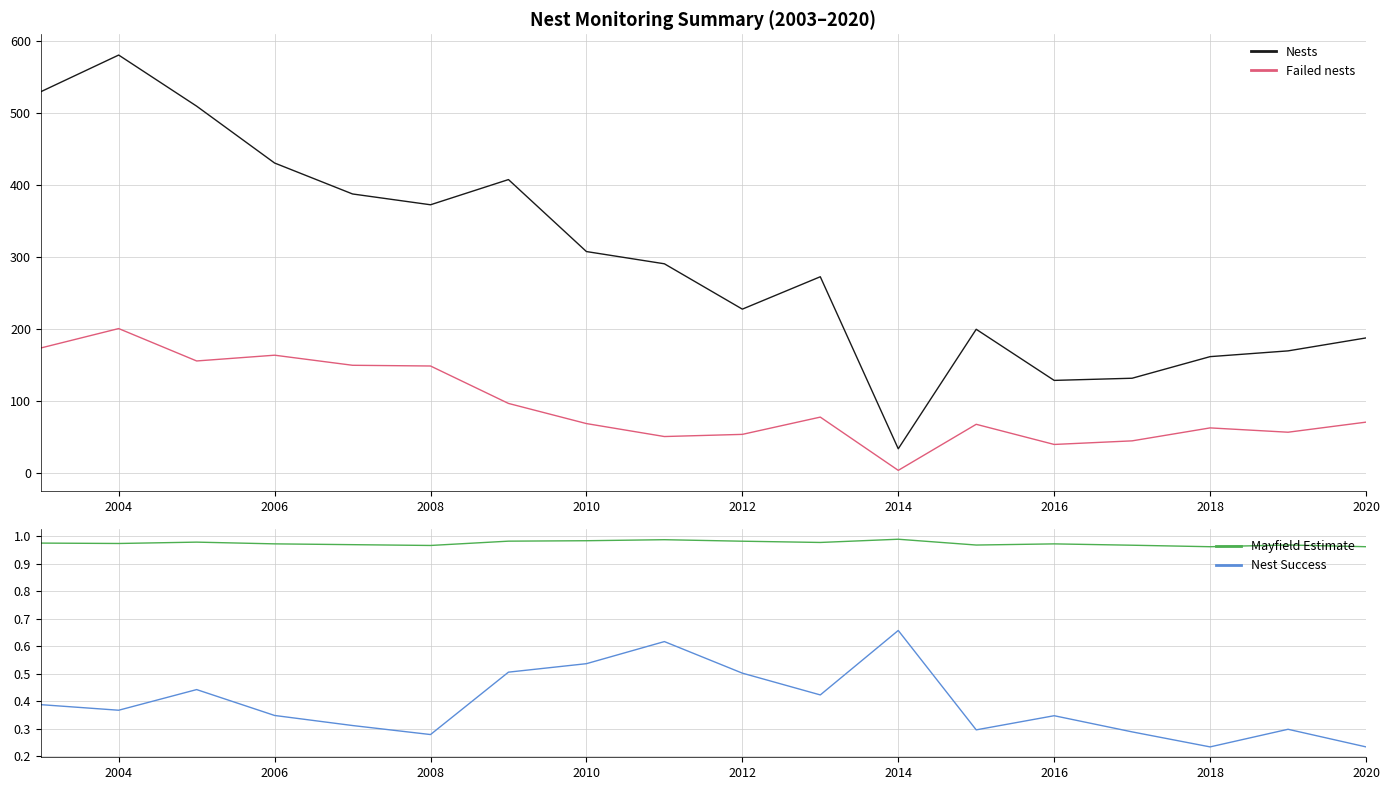

Where is the first local minimum for Mayfield Estimate?

2004